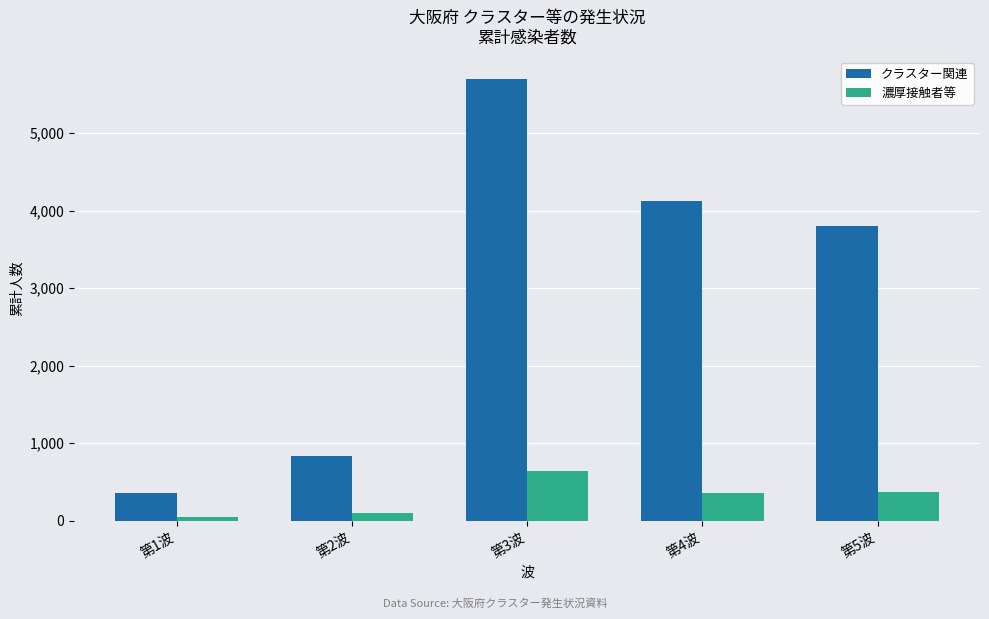

What is the smallest value displayed?

49